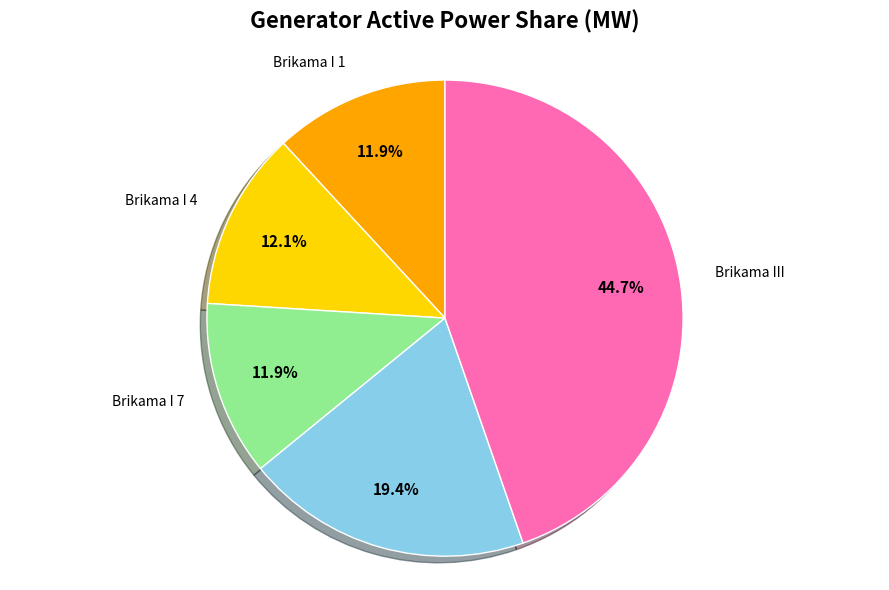

Which has a higher value, Brikama II 1 or Brikama I 7?

Brikama II 1